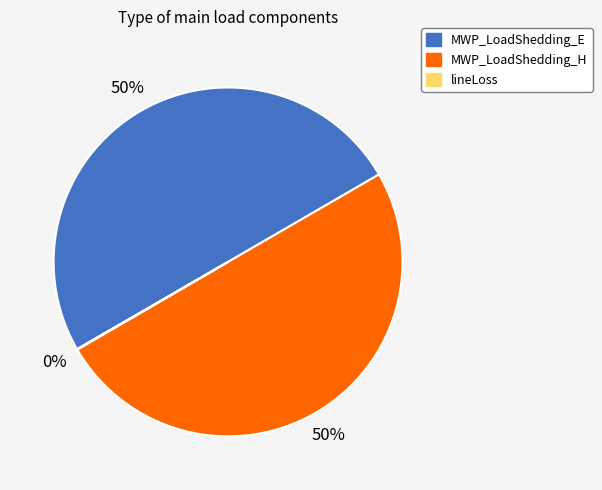

Approximately how many times larger is the value at MWP_LoadShedding_E compared to MWP_LoadShedding_H?

1.0